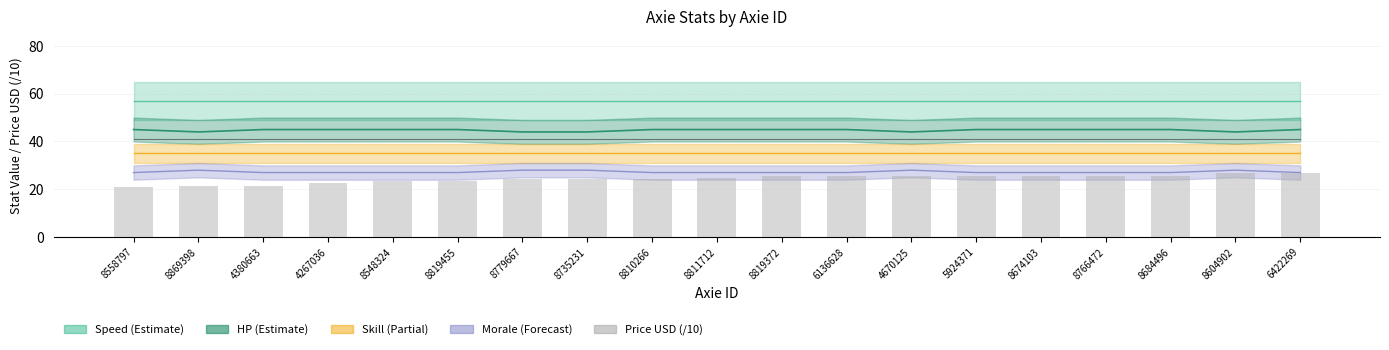

Between 4670125 and 4267036, which is larger?

4670125